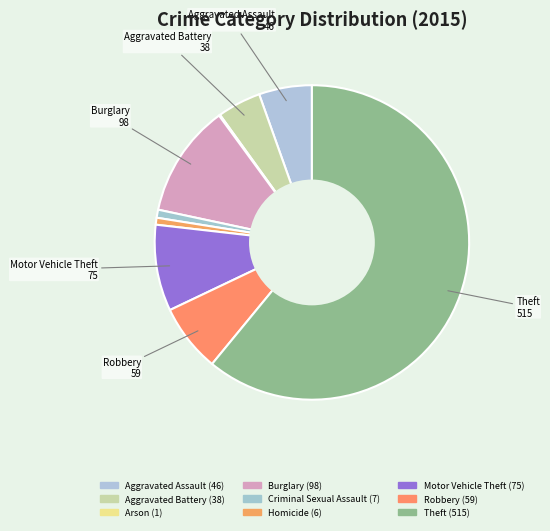

To the nearest percent, what is the difference between the Criminal Sexual Assault and Burglary slice percentages?

11%